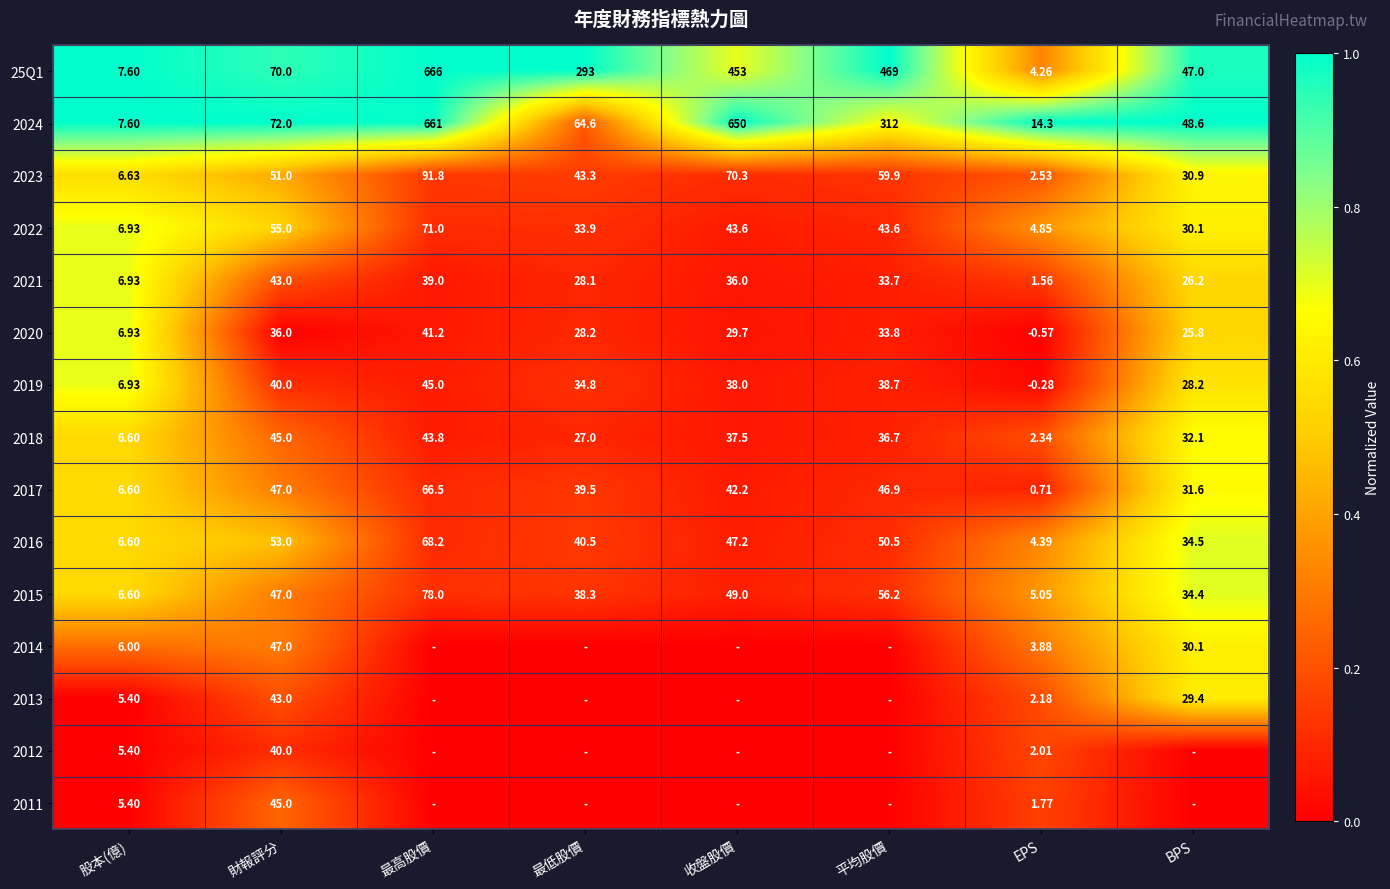

List the labels in order of 2017 value, smallest first.

EPS, 股本(億), BPS, 最低股價, 收盤股價, 平均股價, 財報評分, 最高股價